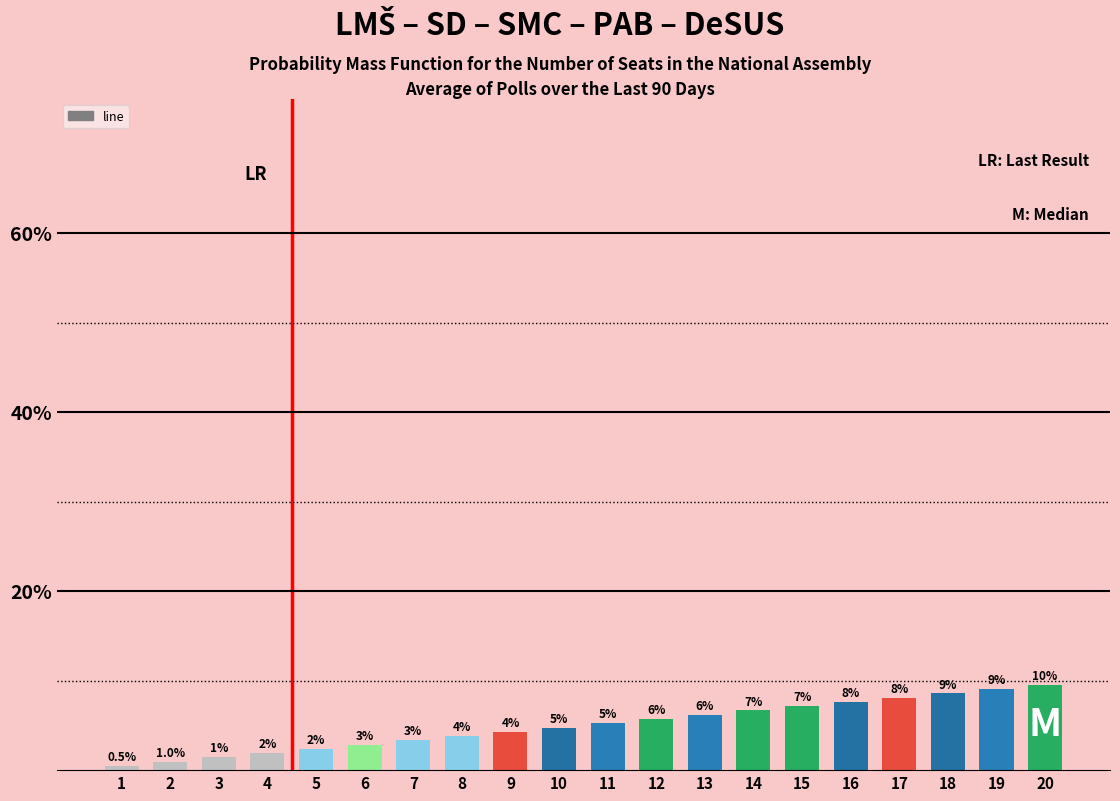

List the labels in order of value, smallest first.

1, 2, 3, 4, 5, 6, 7, 8, 9, 10, 11, 12, 13, 14, 15, 16, 17, 18, 19, 20